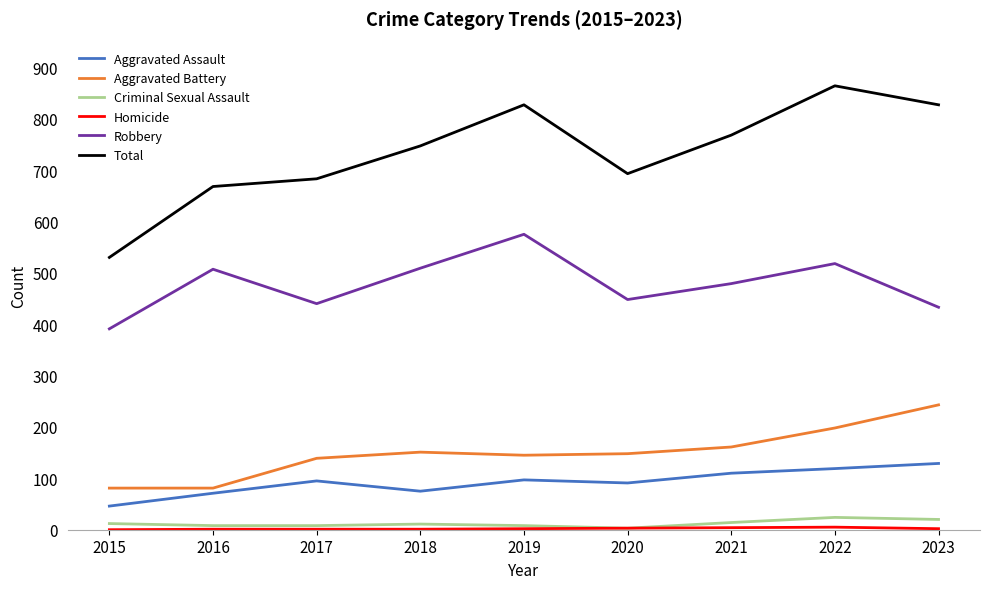

Is it true that Aggravated Battery equals 161 at 2021?

True